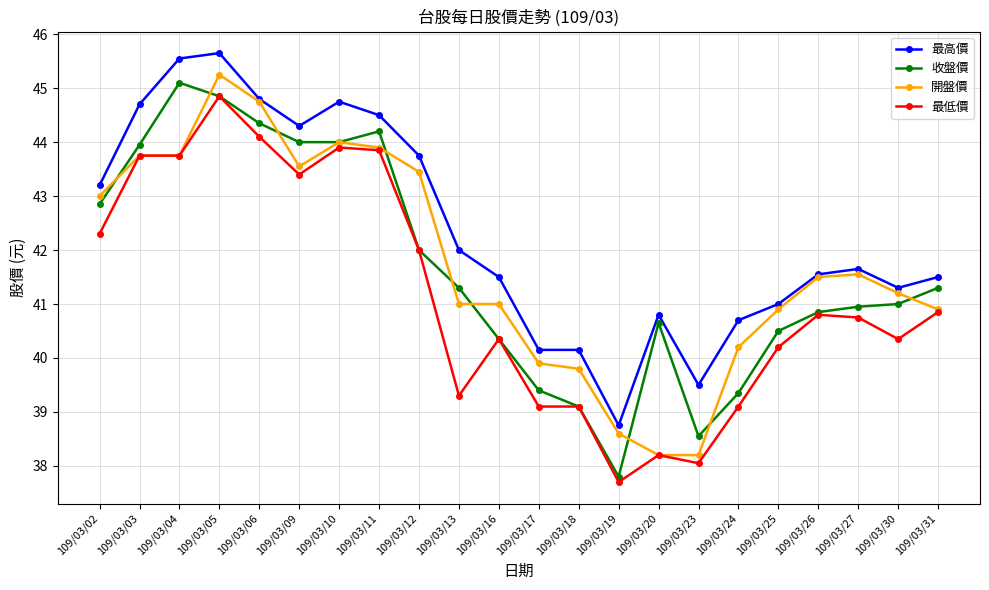

How many lines are shown in the chart?

4